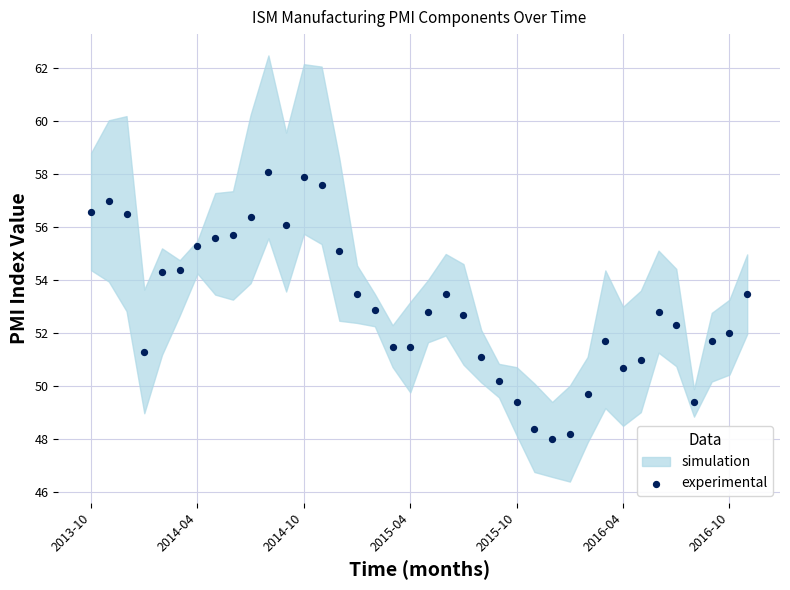

What is the range of Y values (max minus min)?

10.1